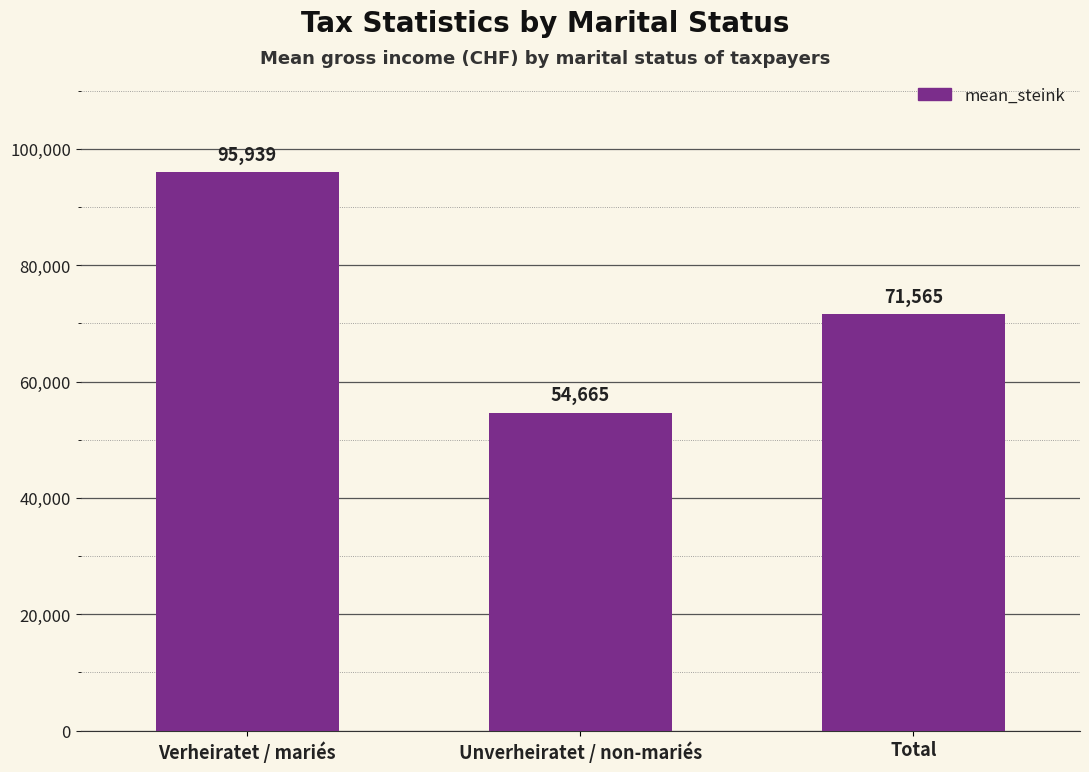

List the labels in order of value, smallest first.

Unverheiratet / non-mariés, Total, Verheiratet / mariés